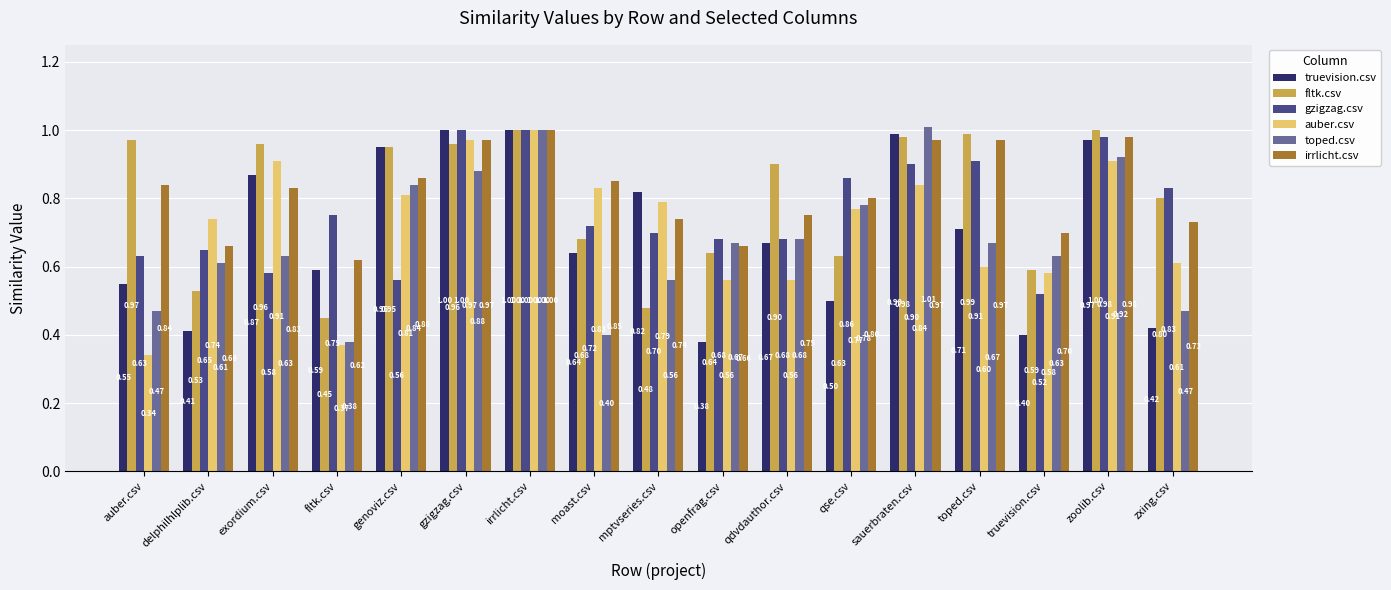

What is the label of the 3rd bar from the right?

truevision.csv